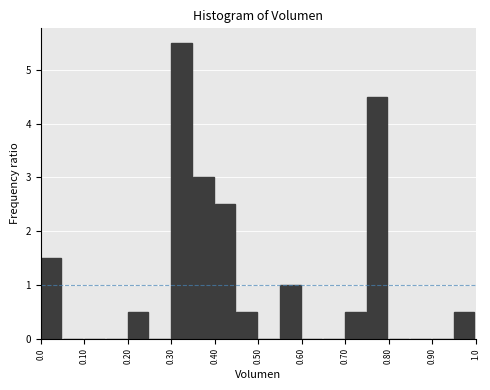

How tall is the bar that spans 0.35 to 0.40 on the x-axis? The values are not printed on the chart, so give them approximately, as read against the axis.

3.0